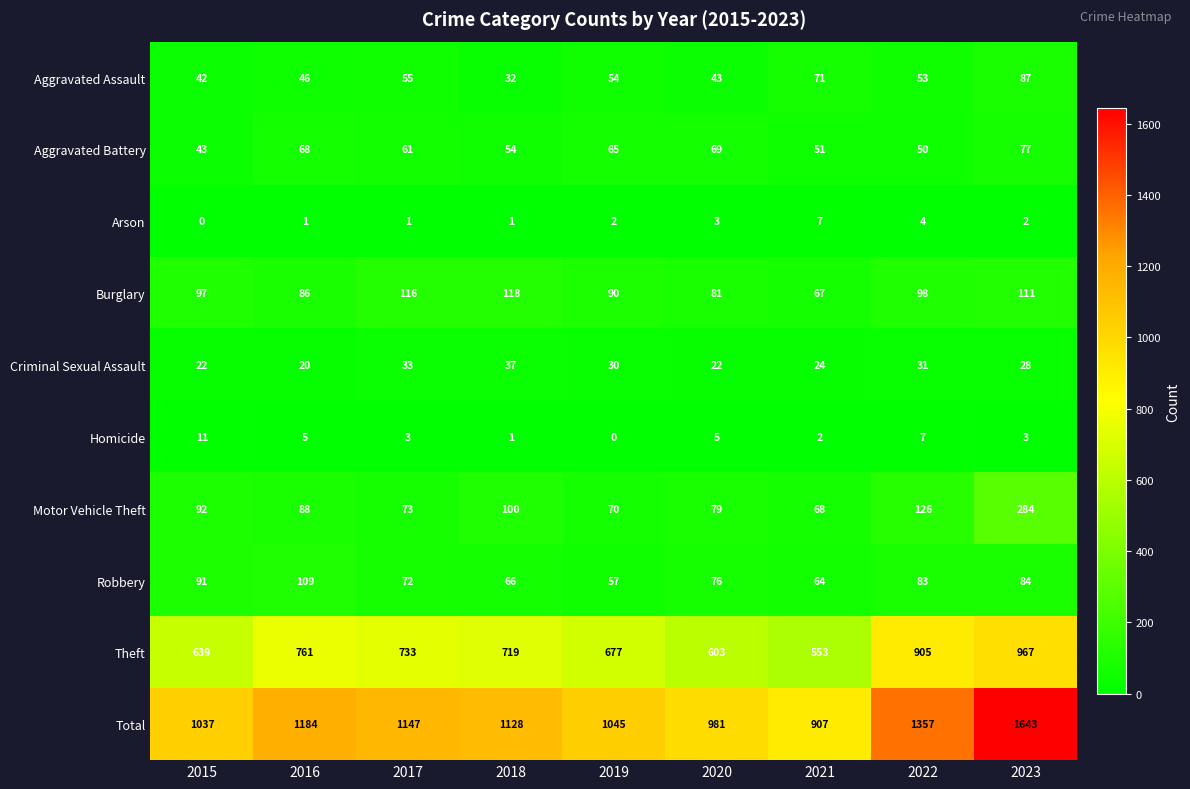

Between 2016 and 2018, which series saw the biggest shift?

Total